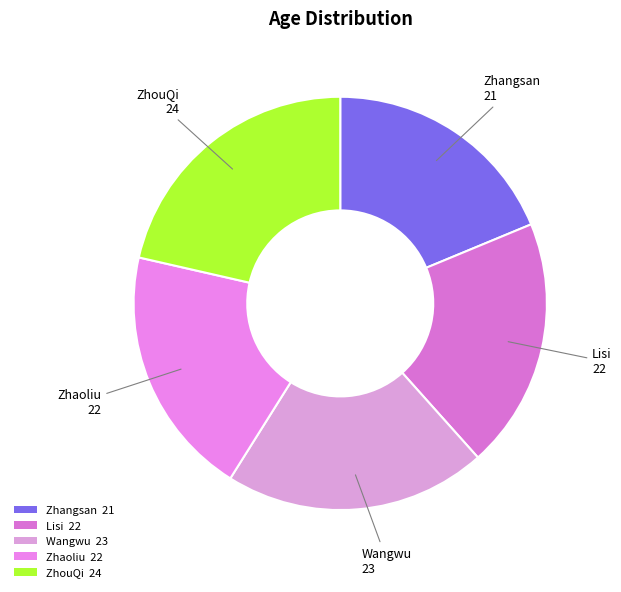

True or false: Zhangsan accounts for 19% of the total.

True